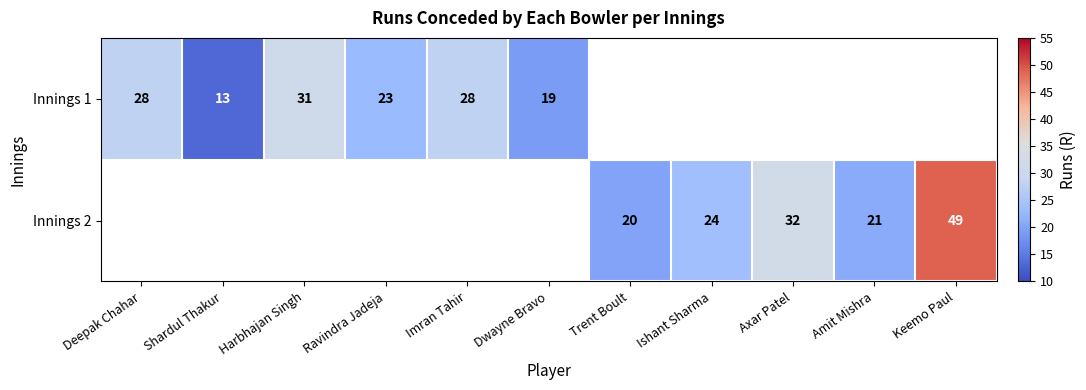

The Innings 1 series shows 38.6 at Ravindra Jadeja. True or false?

False